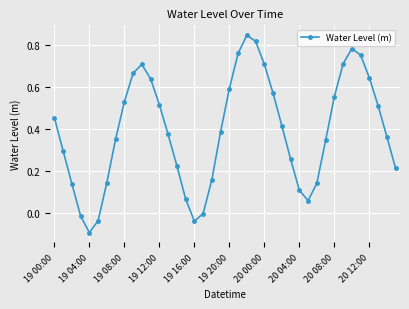

What is the difference between the second highest and second lowest values?

0.9